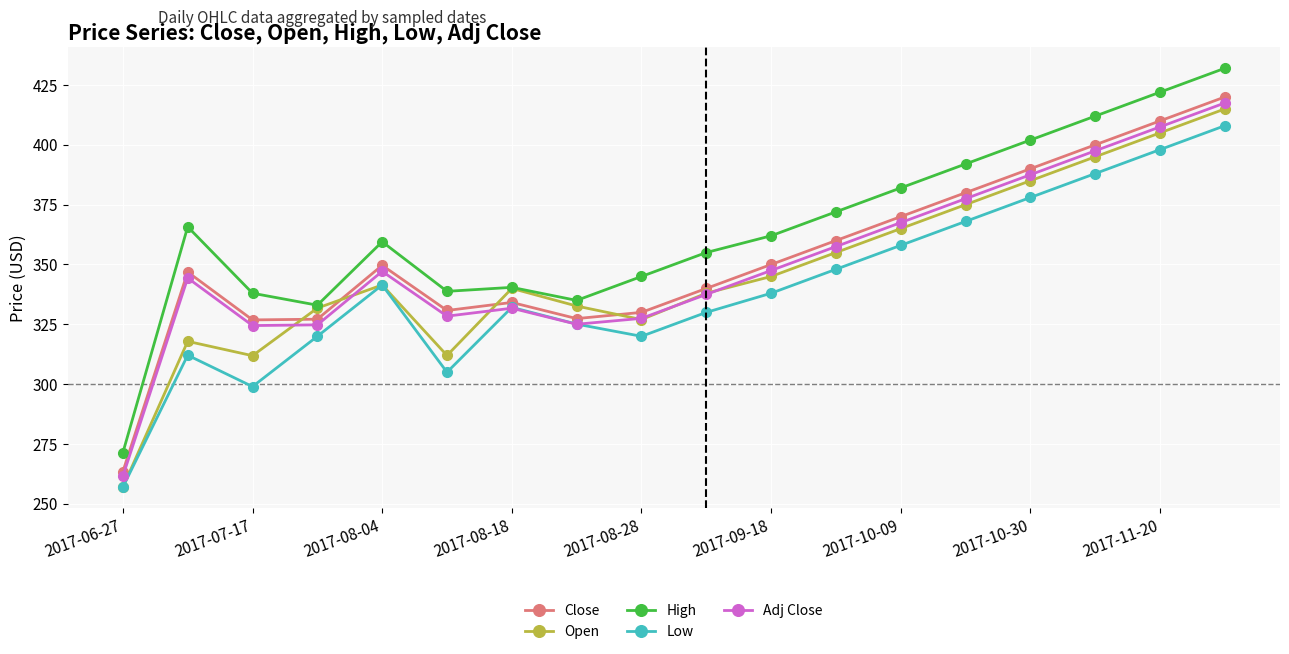

How many values in the High series are below 362?

9